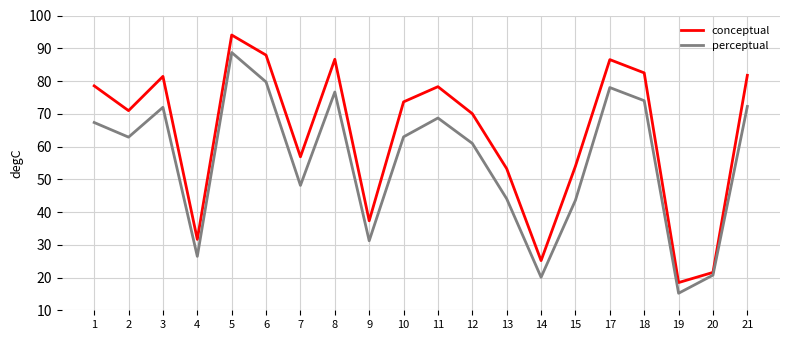

Is it true that conceptual equals 81.4 at 3?

True